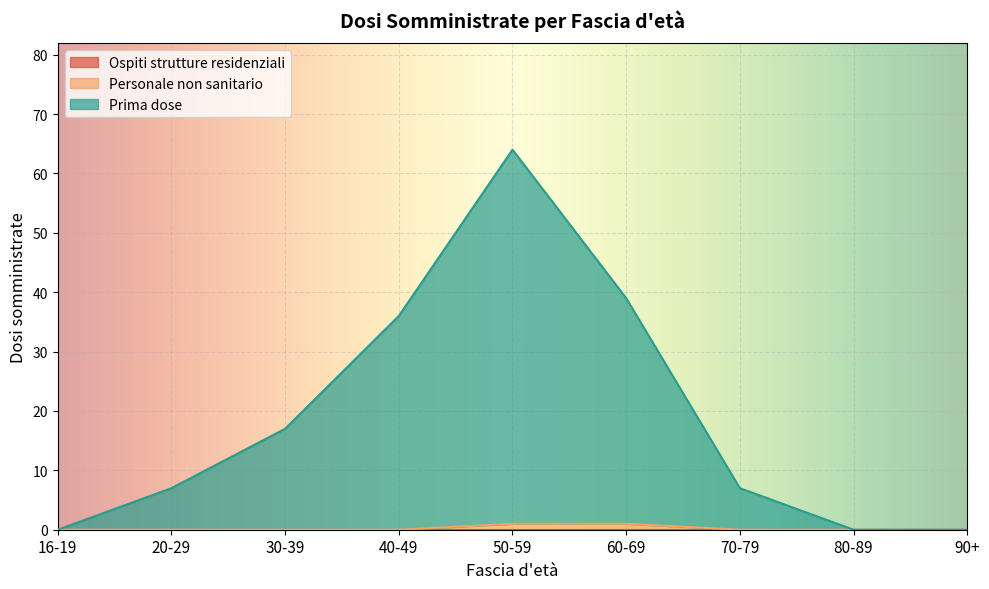

At which category is the sum across all series the highest?

50-59